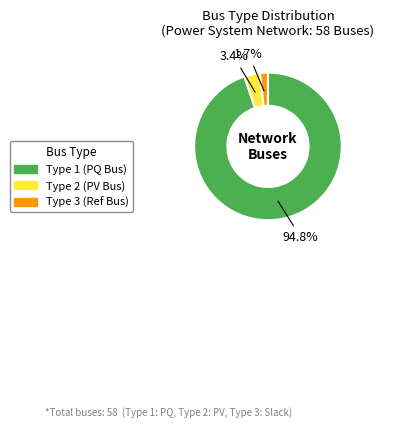

Is there any slice that represents more than half of the pie?

Yes